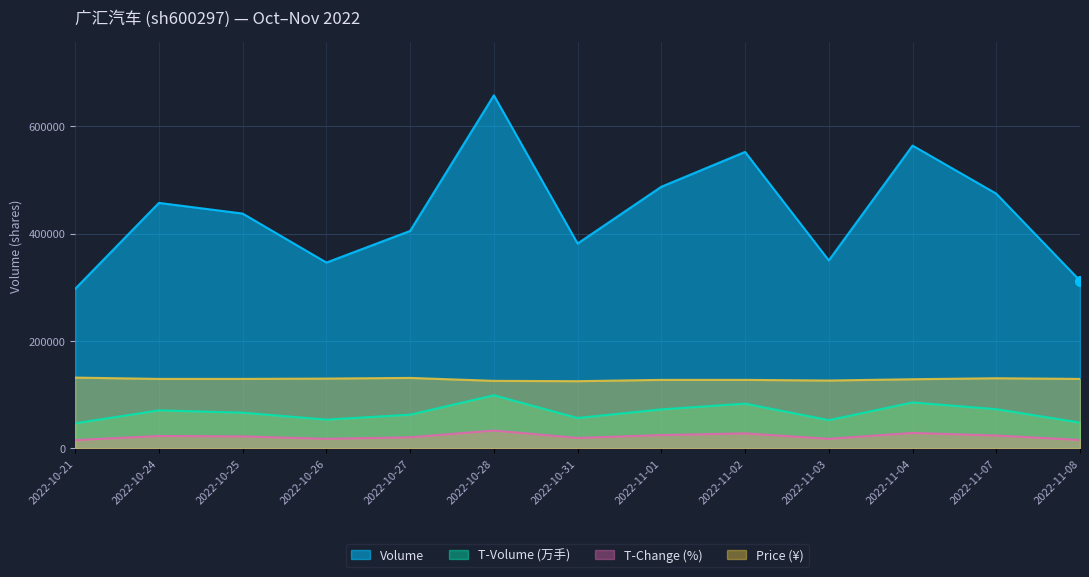

What is the total value across all series at 2022-10-26?

546420.1